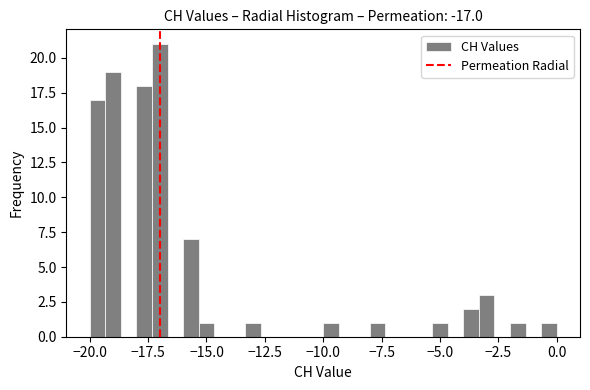

Read against the x-axis, roughly where is the centre of the tallest bar?

-17.0